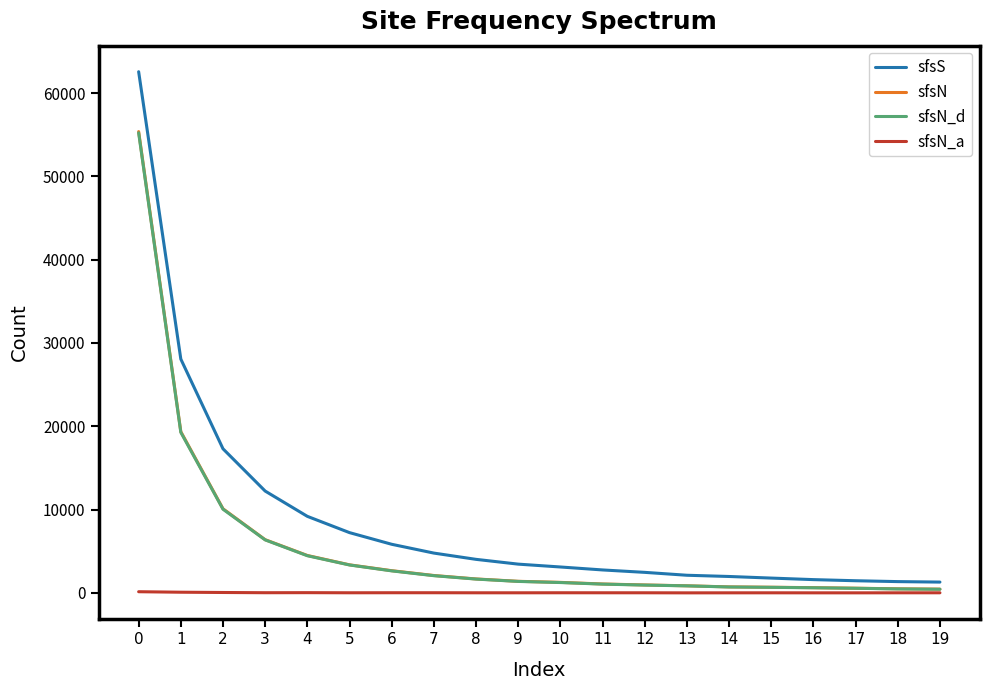

Which series has the widest spread of values?

sfsS